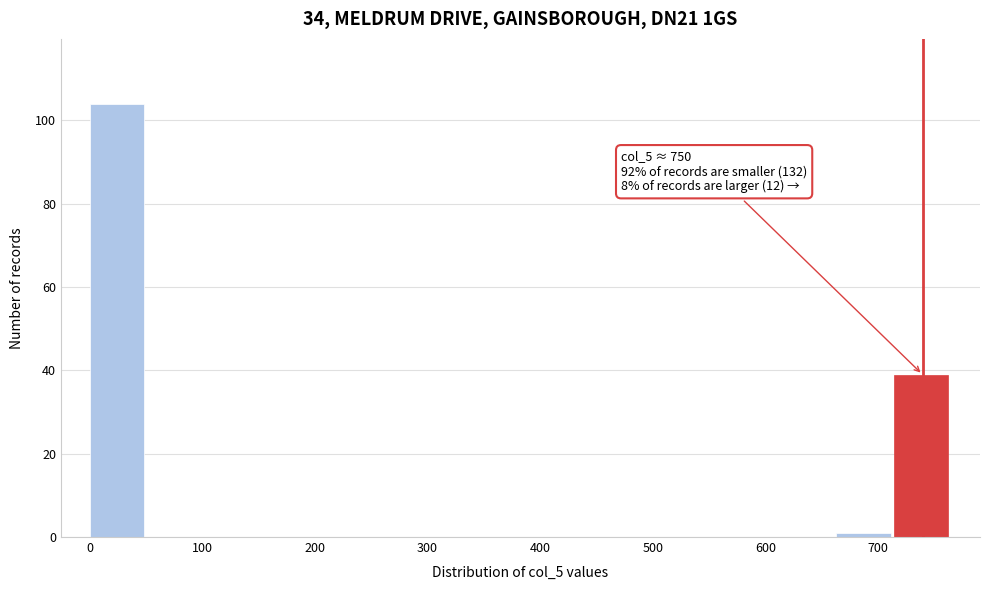

Over which range of the x-axis is the bar tallest?

0 to 50